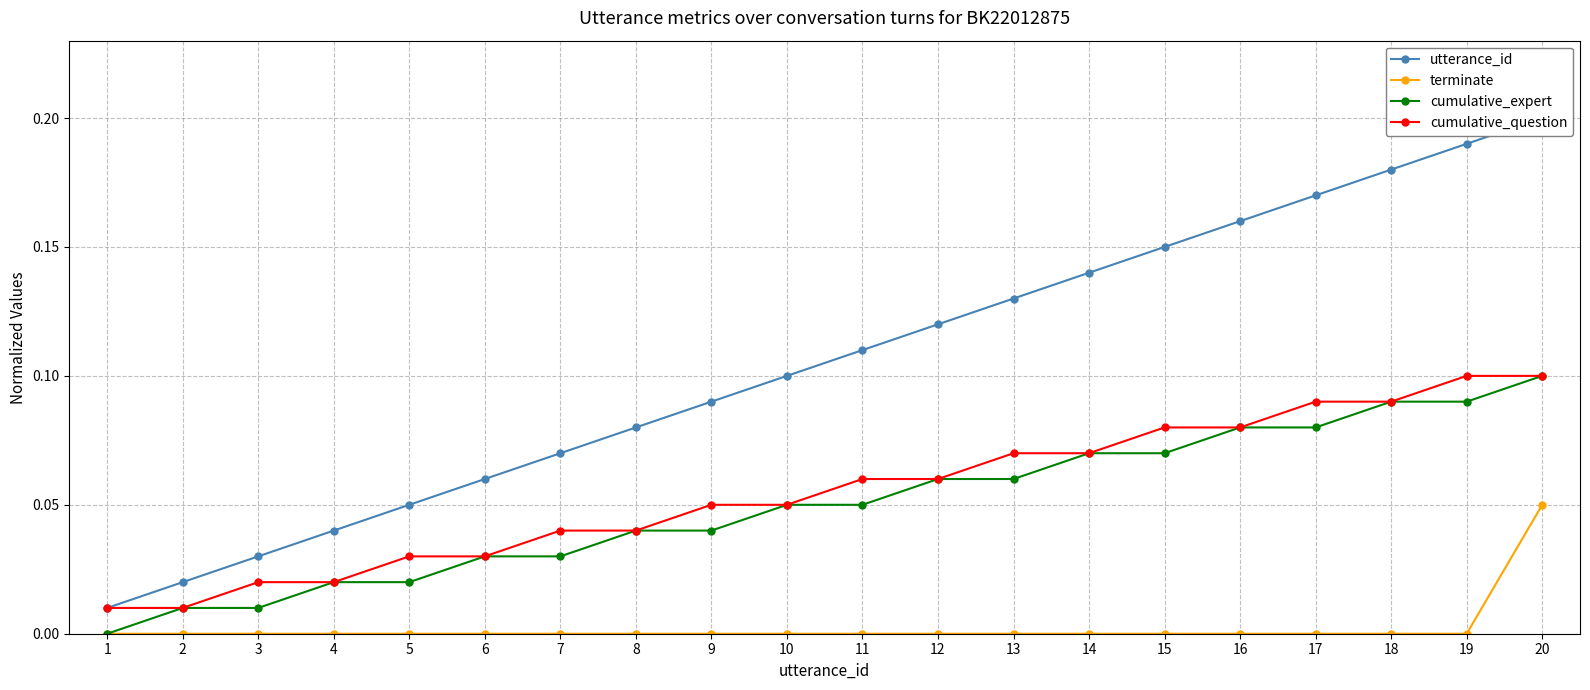

Rank the series by their maximum value, from highest to lowest.

utterance_id, cumulative_expert, cumulative_question, terminate